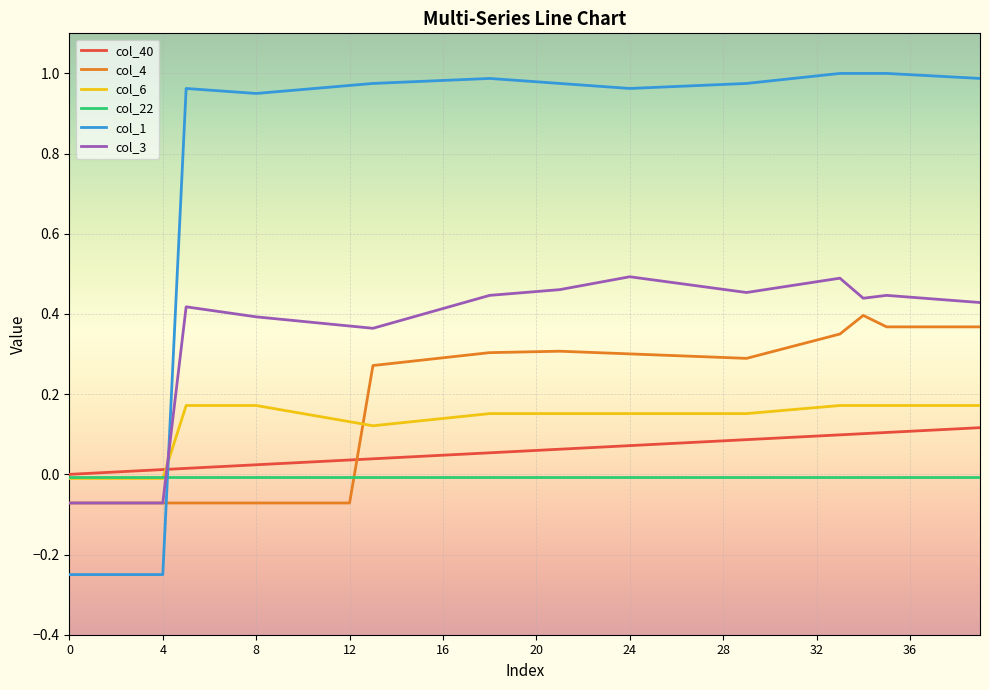

How many times do col_40 and col_4 cross each other?

1